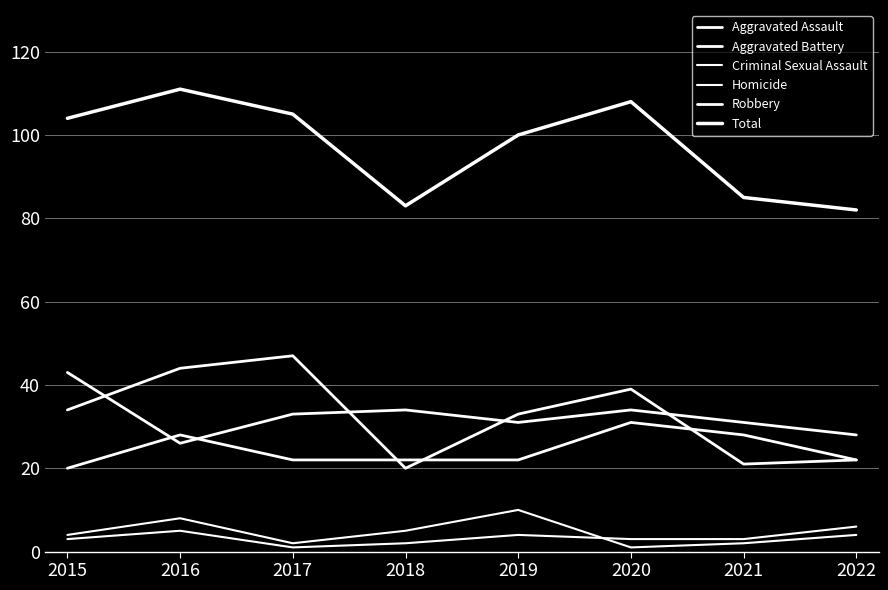

Does the chart have visible grid lines?

Yes